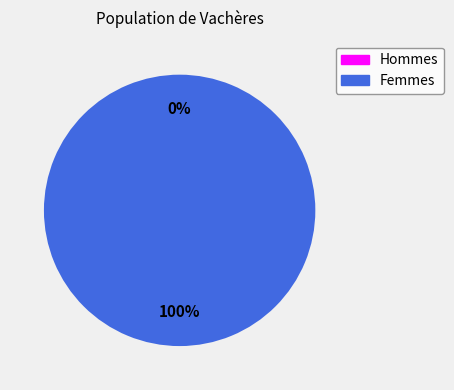

Is it true that 0 is 1% of the pie?

False